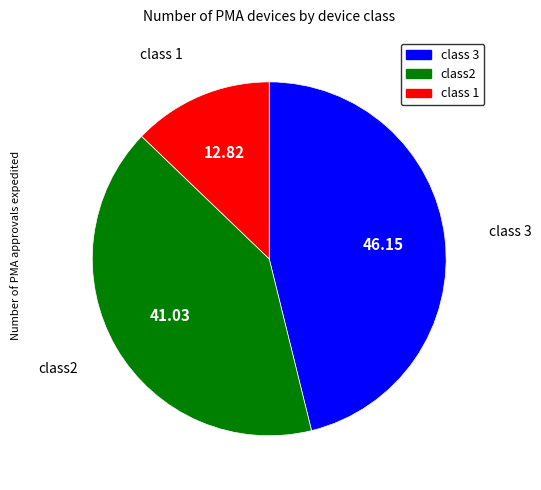

Which has a higher value, class 3 or class2?

class 3